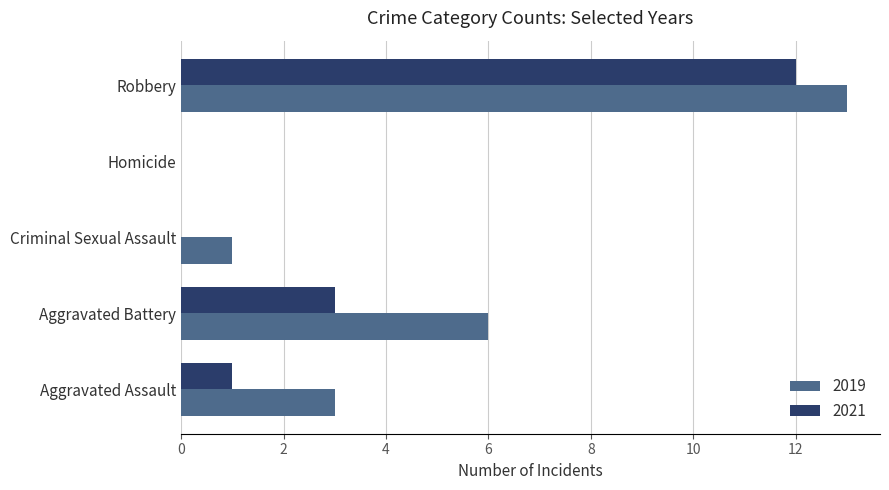

At which category is the sum across all series the highest?

Robbery